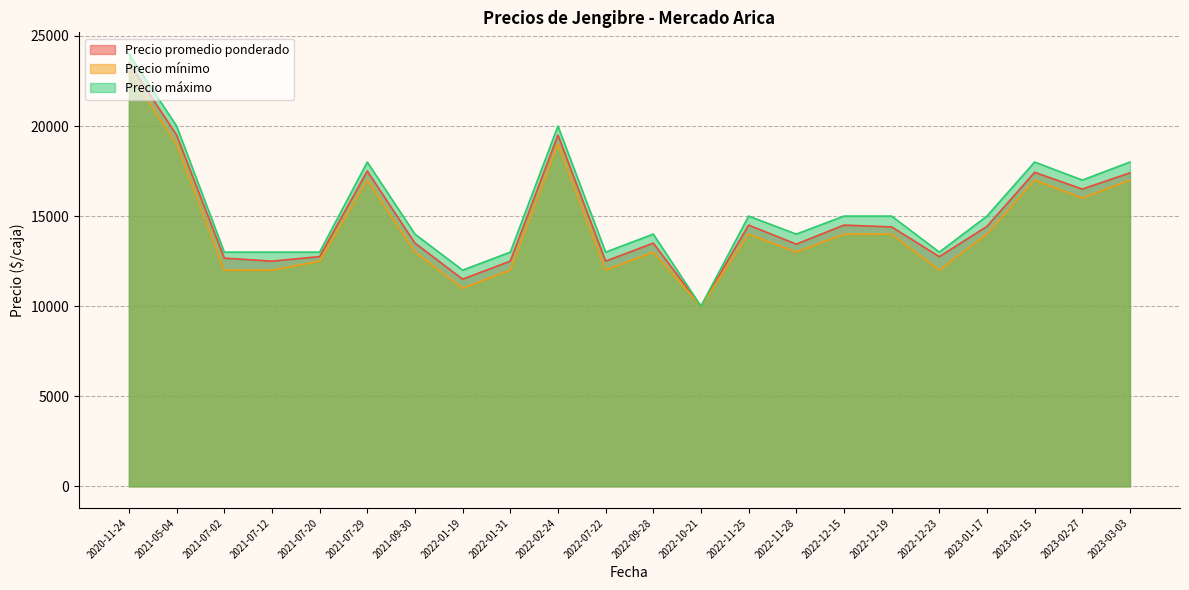

The value of Precio mínimo at 2022-12-23 is 2770. True or false?

False